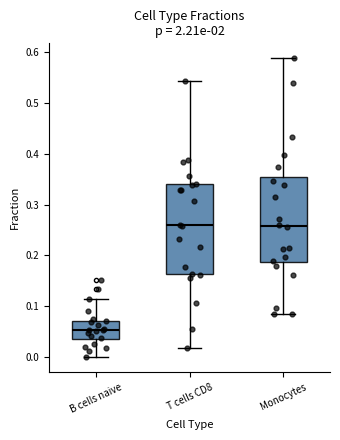

Reading left to right, transcribe this box plot: for each box, give where its median line is, the range the box spans, and where its two whiskers end, as read against the y-axis. The values are not printed on the chart, so give them approximately, as read against the axis.

B cells naive: median 0.05, box 0.03 to 0.07, whiskers 0.00 to 0.11
T cells CD8: median 0.26, box 0.16 to 0.34, whiskers 0.02 to 0.54
Monocytes: median 0.26, box 0.19 to 0.35, whiskers 0.08 to 0.59